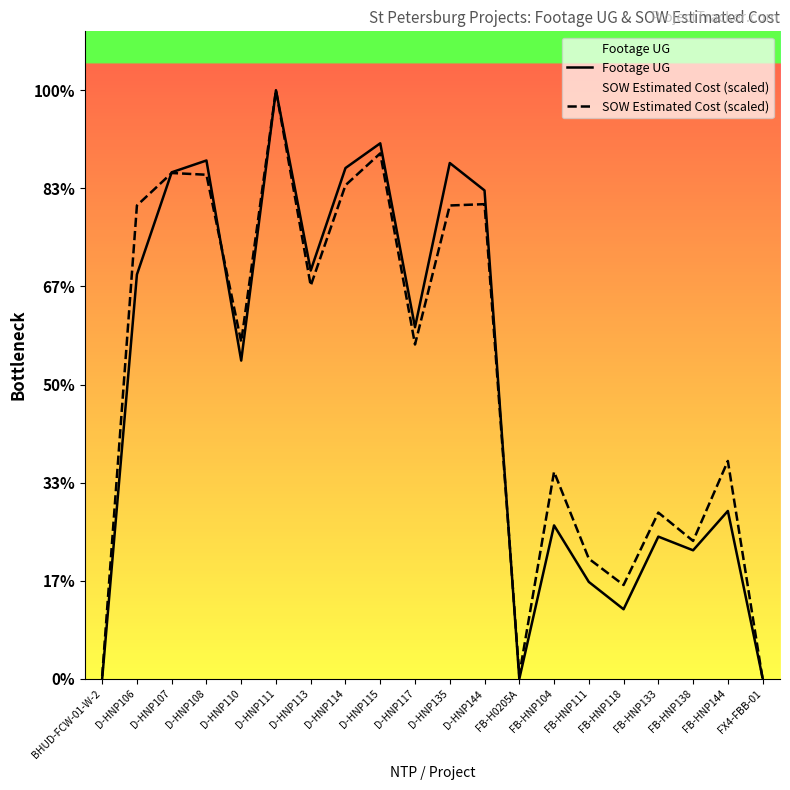

How many series are shown in this chart?

2